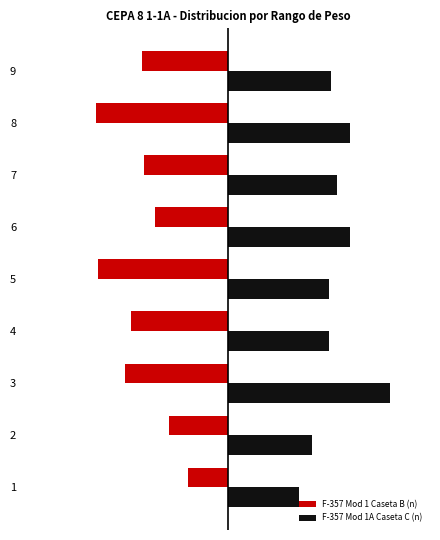

What is the sum of the F-357 Mod 1A Caseta C (n) values at 2 and 9?

89